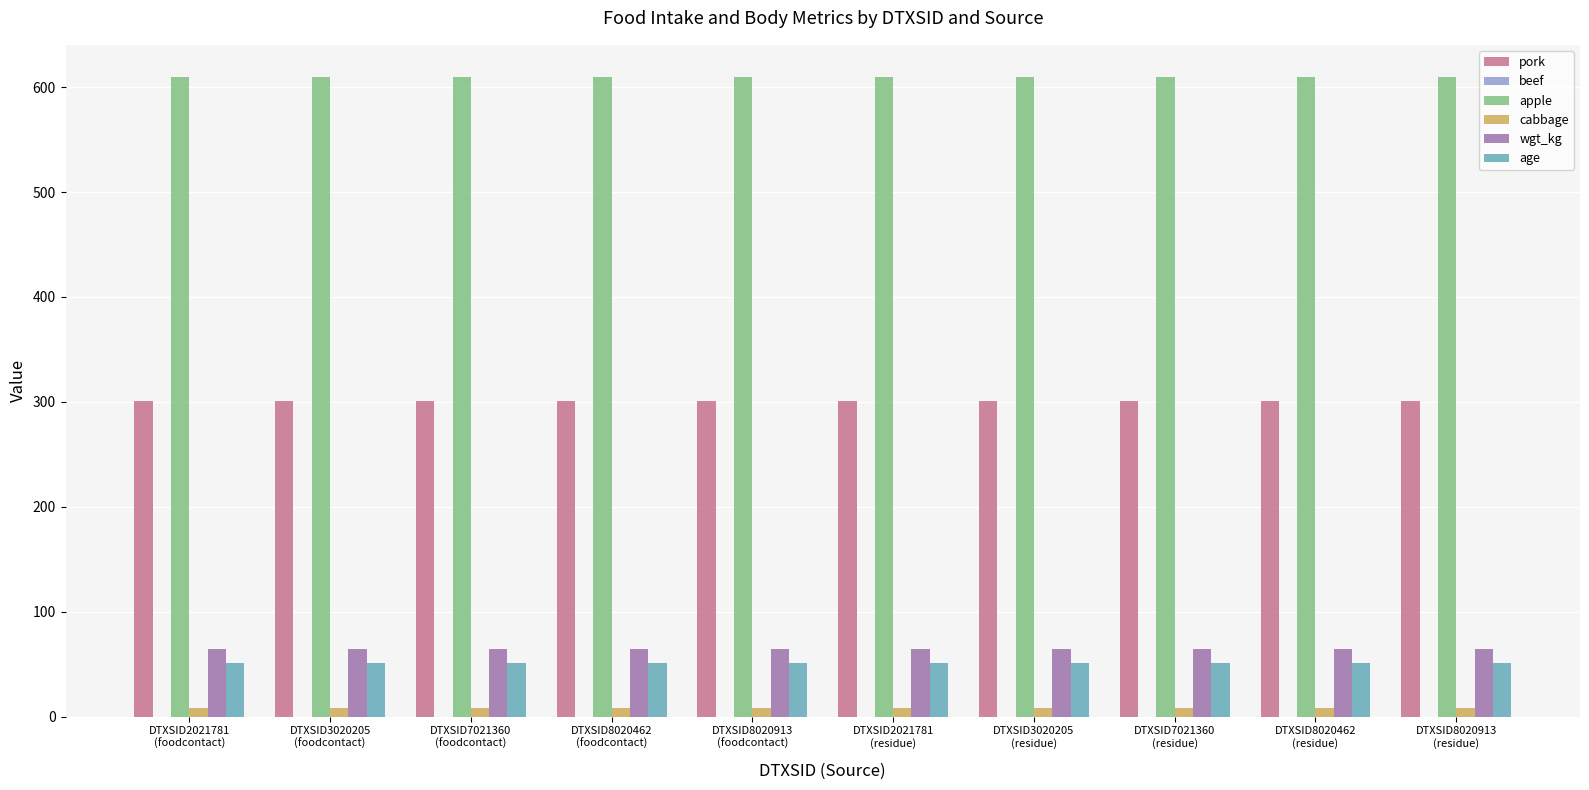

List the series in order of their peak value, highest first.

apple, pork, wgt_kg, age, cabbage